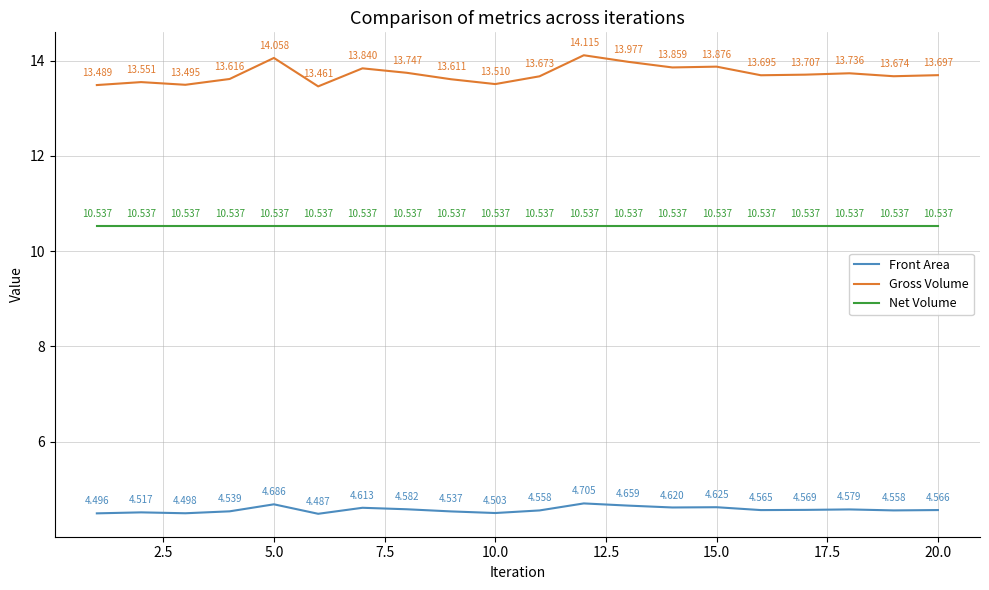

Which series has the largest total across all categories?

Gross Volume